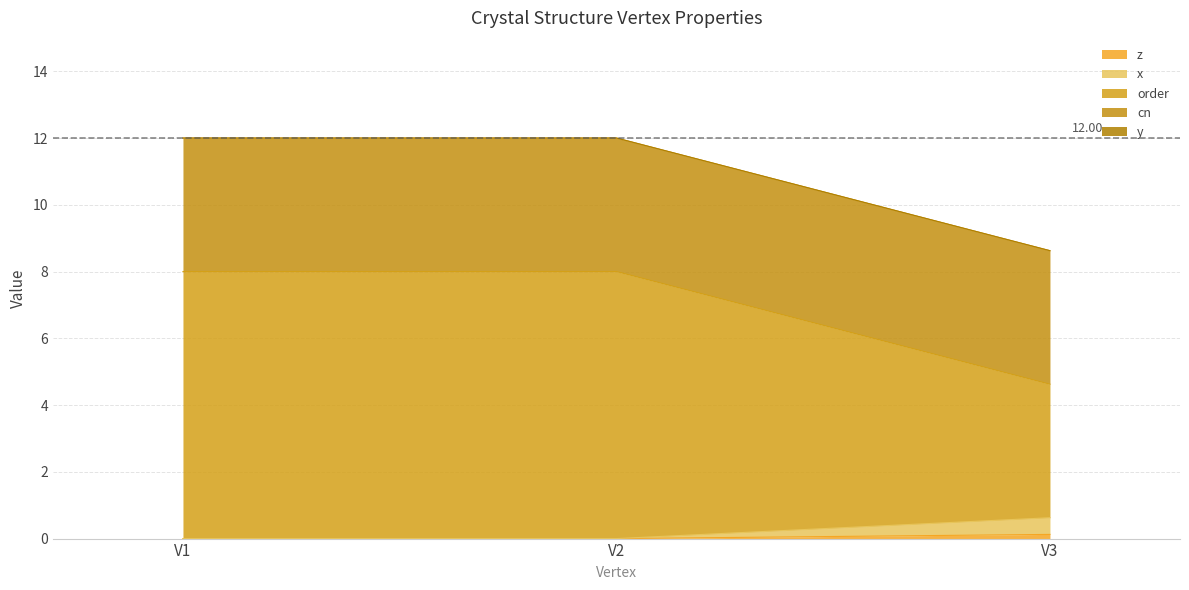

At which label is z closest to 0?

V1